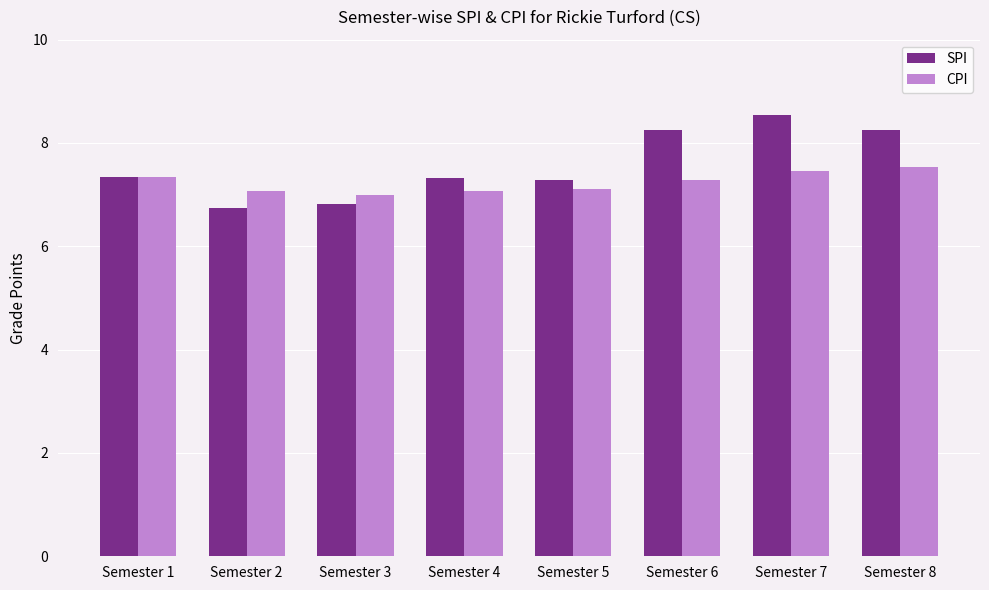

Are the bars horizontal?

No